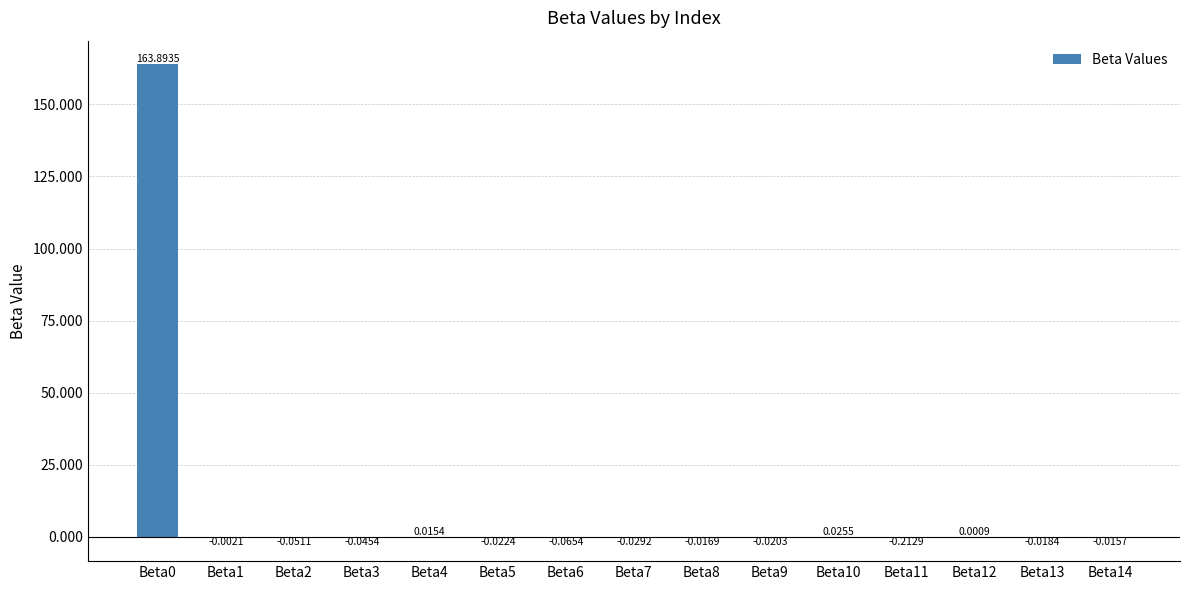

Which has a higher value, Beta9 or Beta5?

Beta9